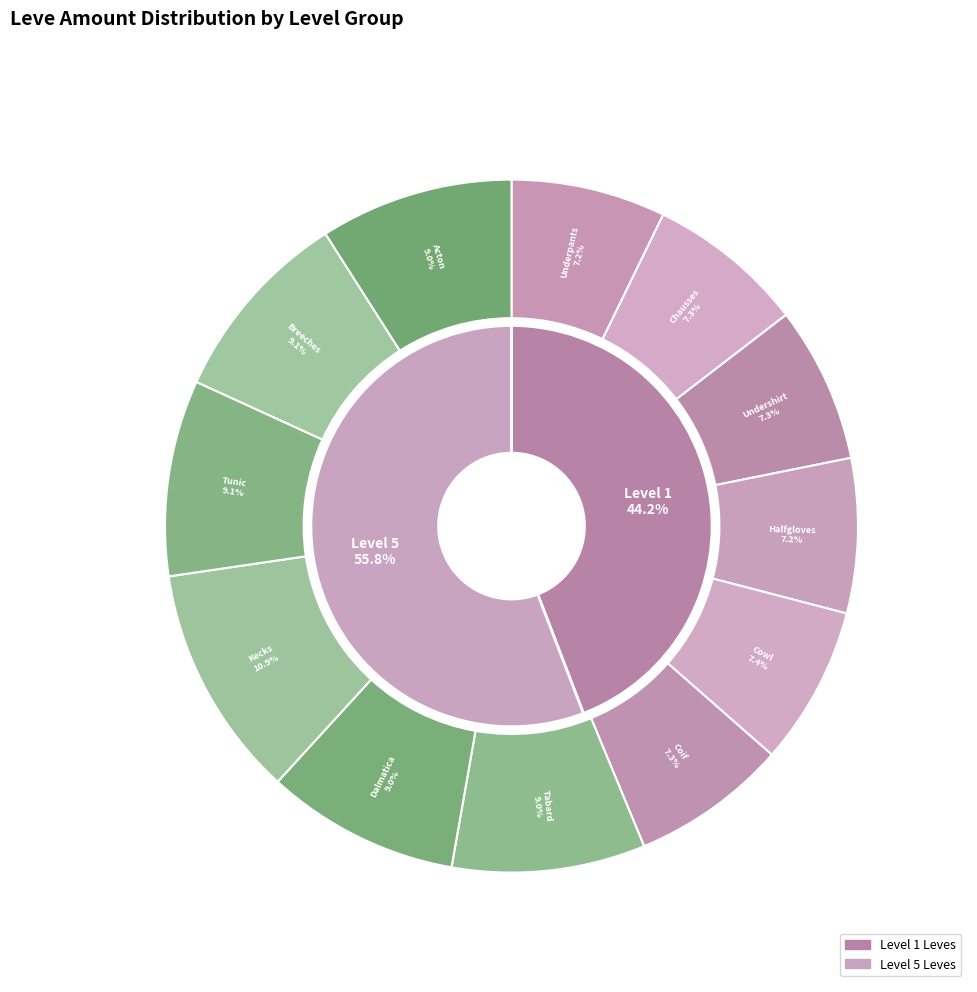

Does any single category account for the majority?

No